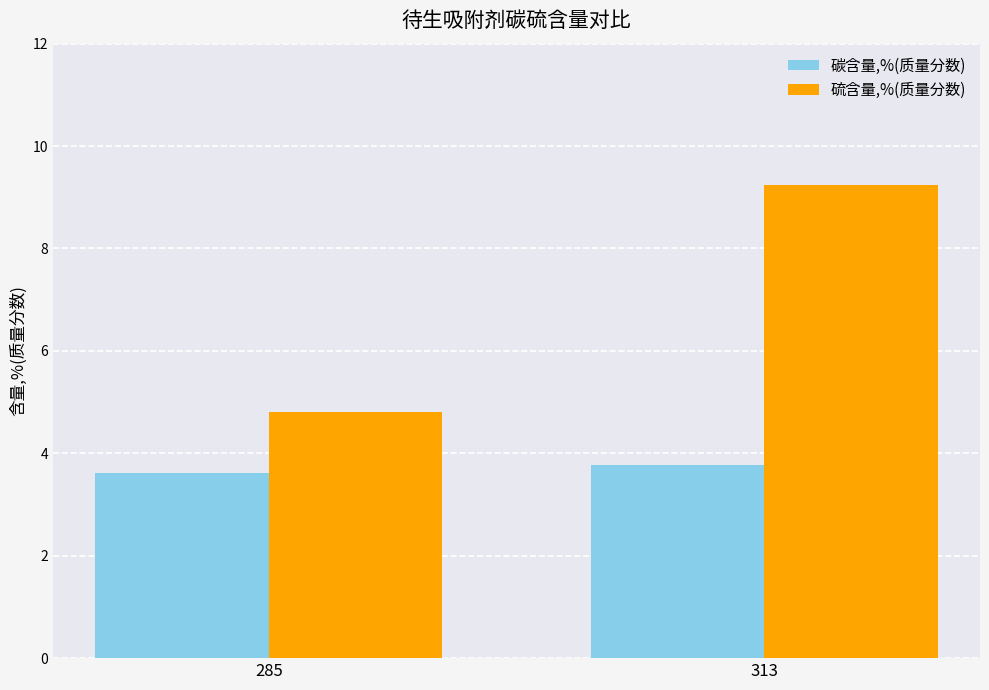

What is the value of the 硫含量,%(质量分数) bar at the 1st from the left?

4.8